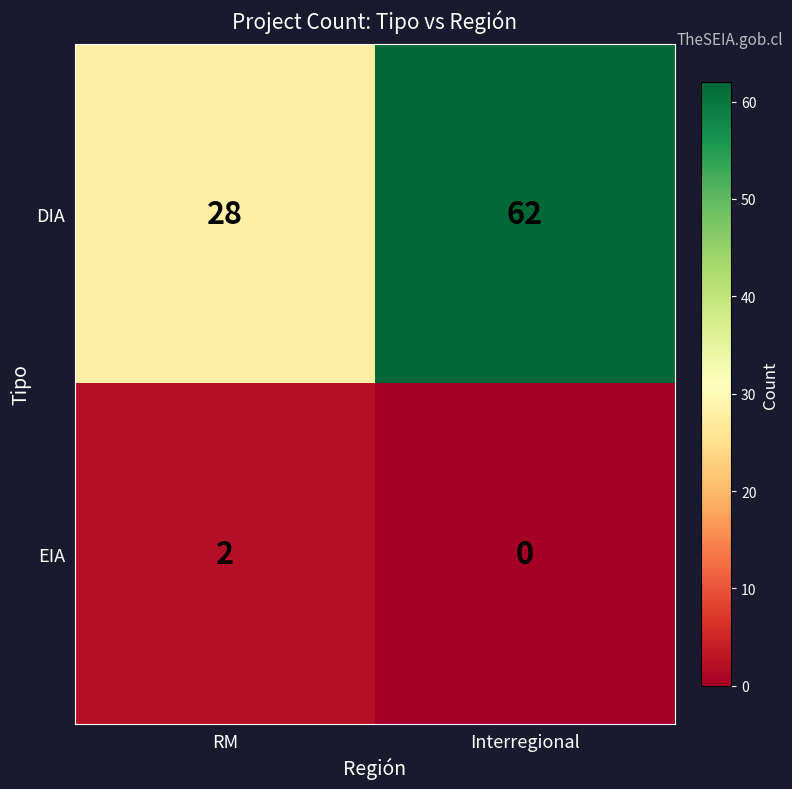

Which series has the largest range (max minus min)?

DIA